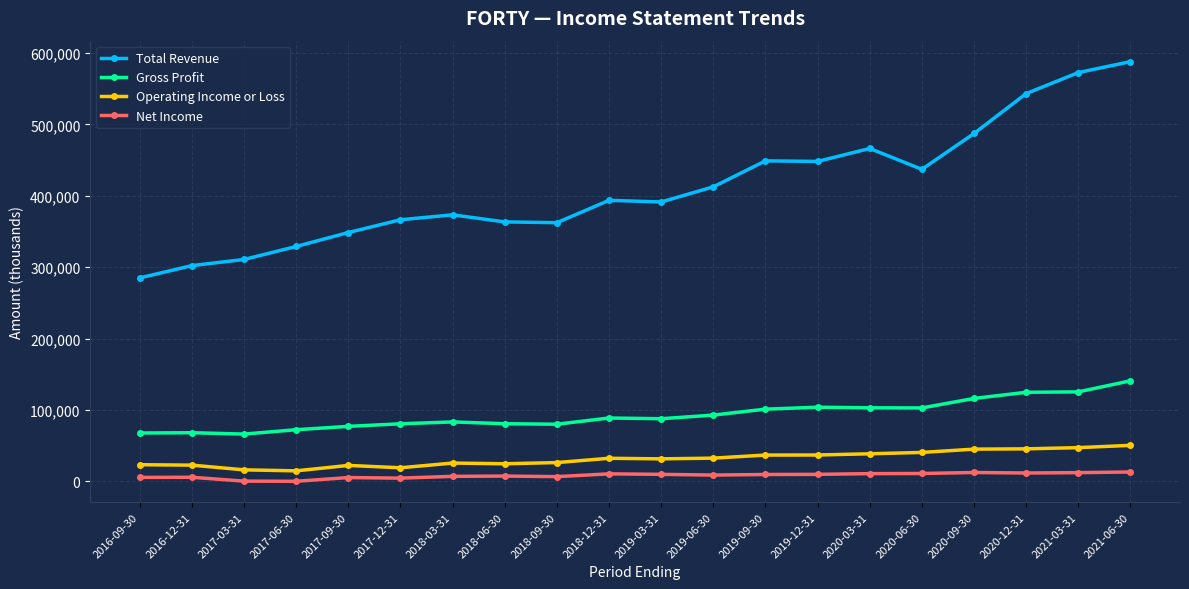

What is the label of the 4th point from the right?

2020-09-30